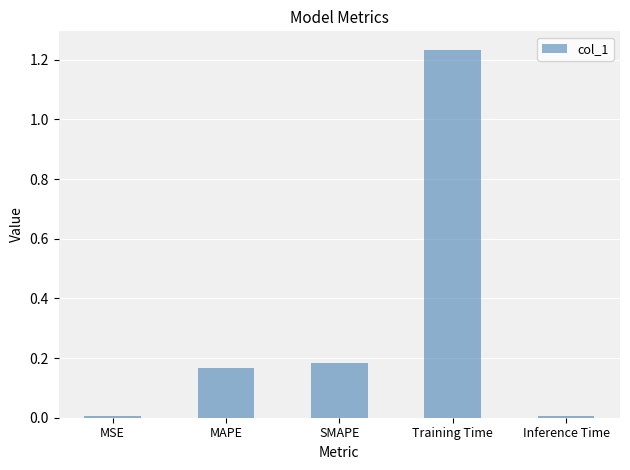

Between SMAPE and Inference Time, which is larger?

SMAPE